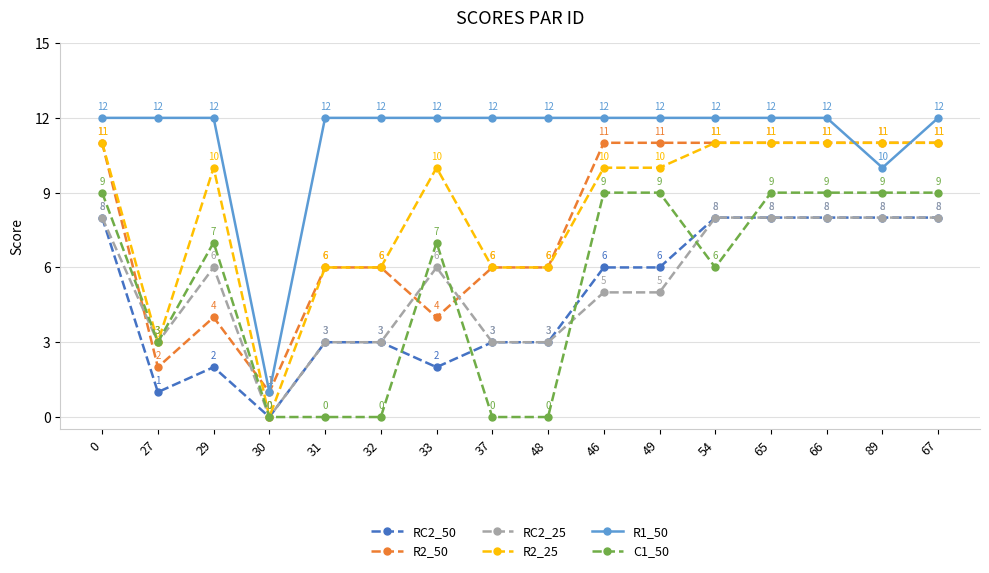

What is the maximum value for C1_50?

9